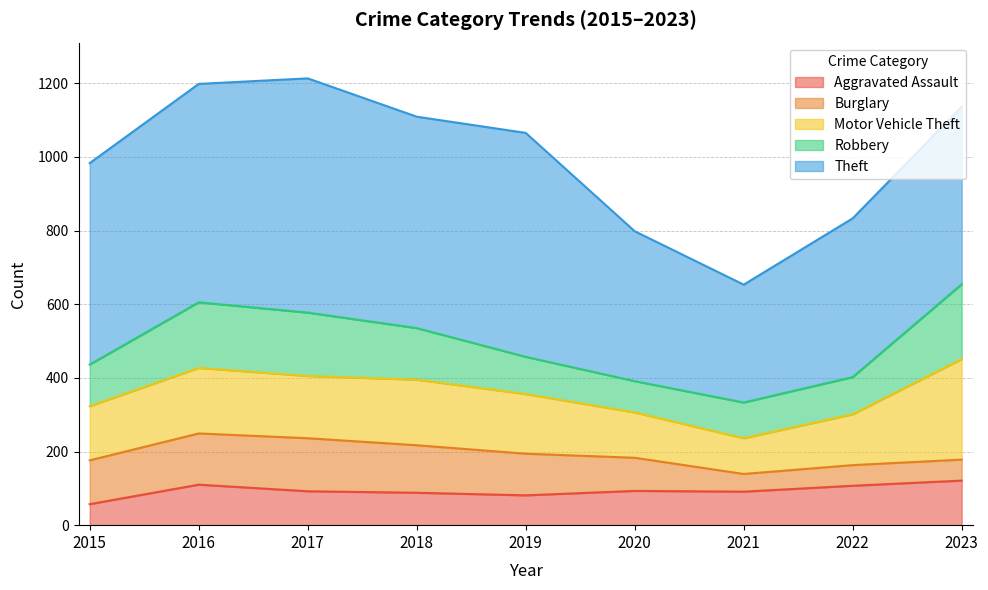

What is the spread (max minus min) of values at 2023?

425